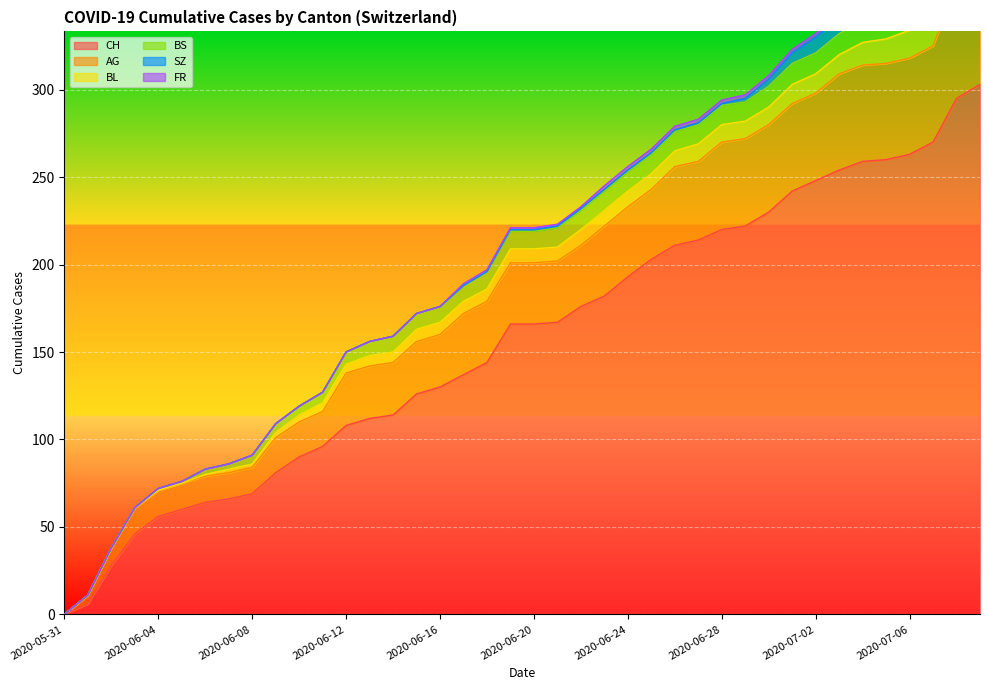

The FR series shows 2 at 2020-06-24. True or false?

True